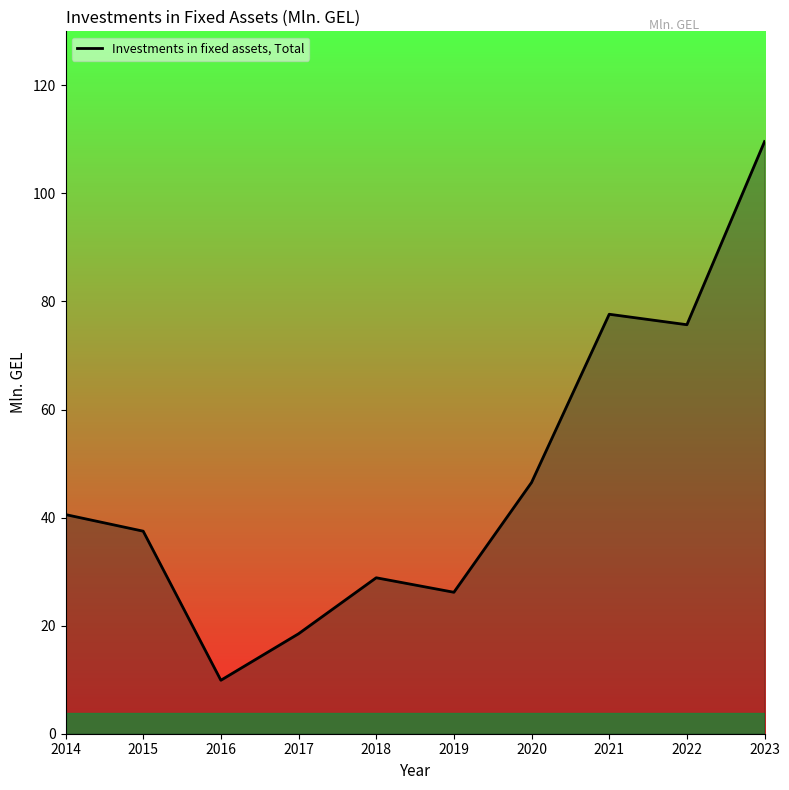

Where is the data nearest to the value 59?

2020